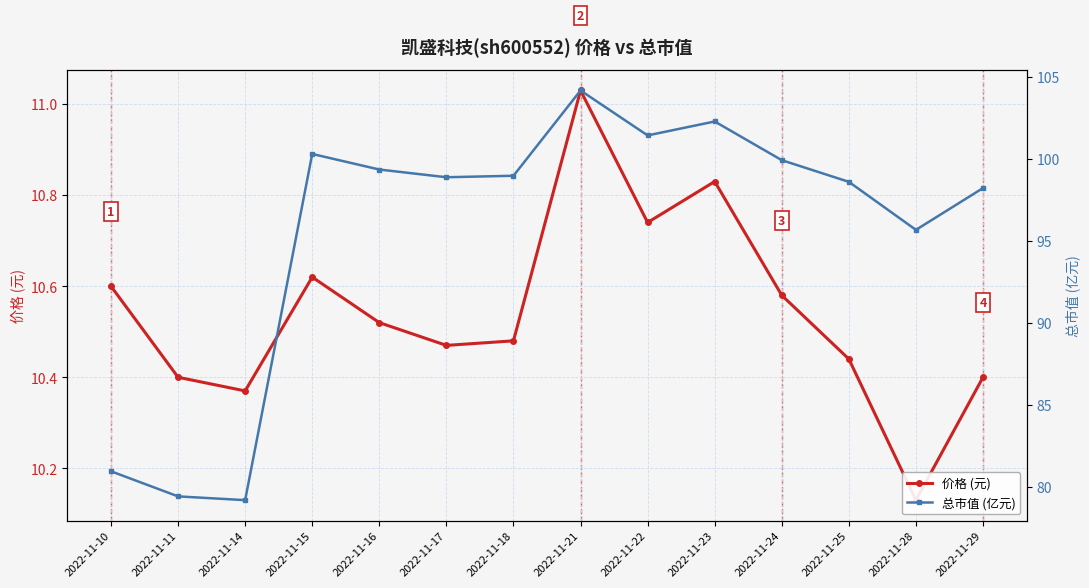

The value of 价格 (元) at 2022-11-16 is 14.9. True or false?

False